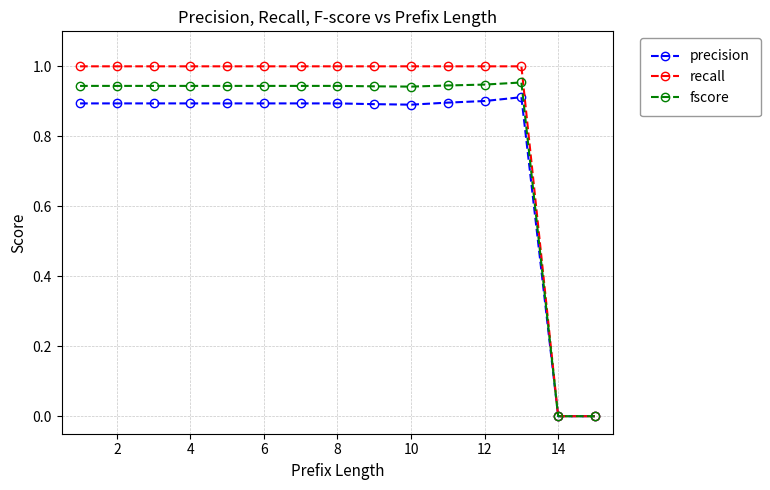

Which series has the largest range (max minus min)?

recall